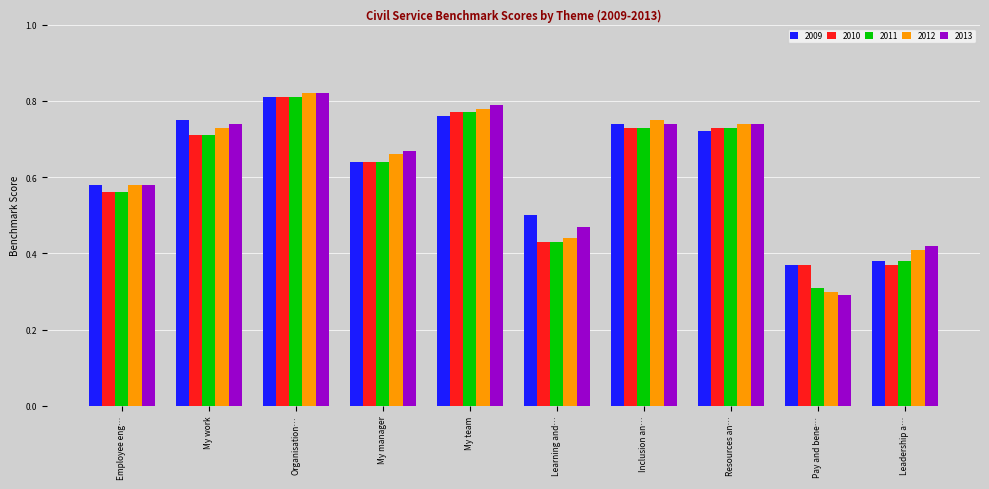

Which series has the widest spread of values?

2013